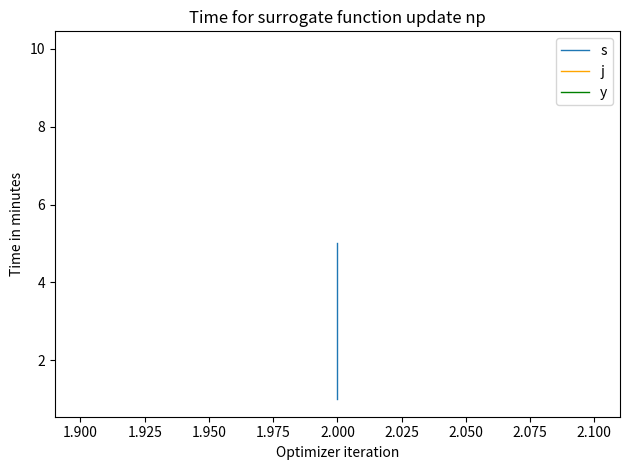

What is the greatest value displayed?

10